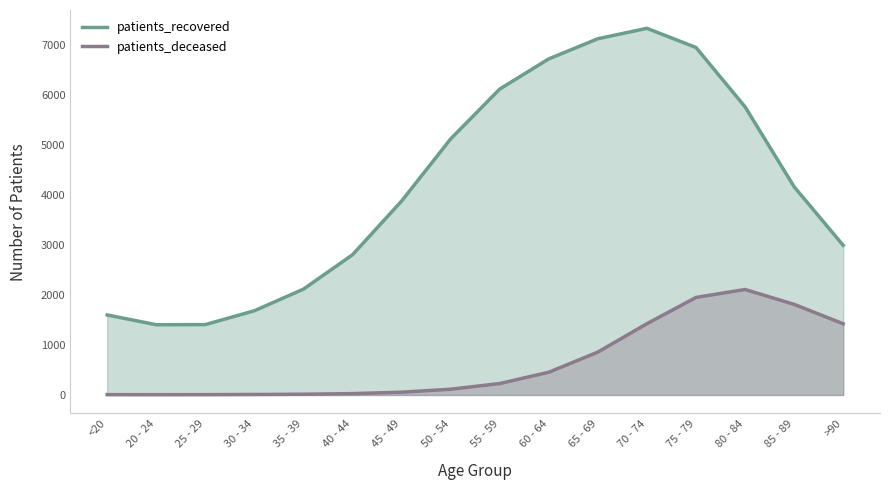

Which has a higher value, 40 - 44 or 30 - 34?

40 - 44